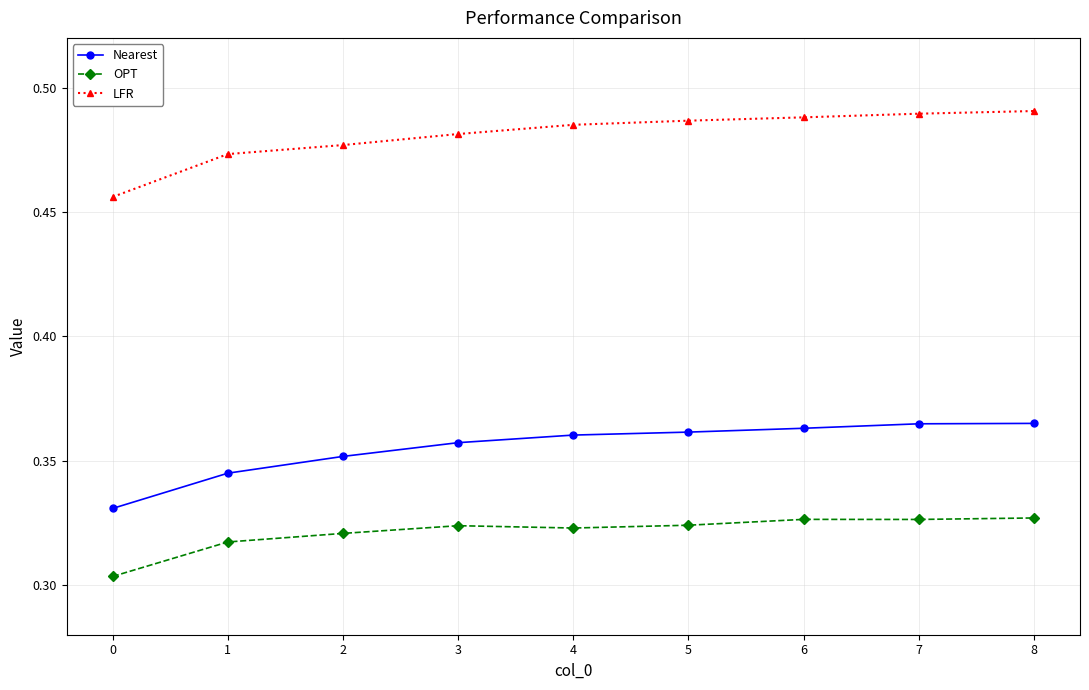

Is this an area chart (filled region under the line)?

No